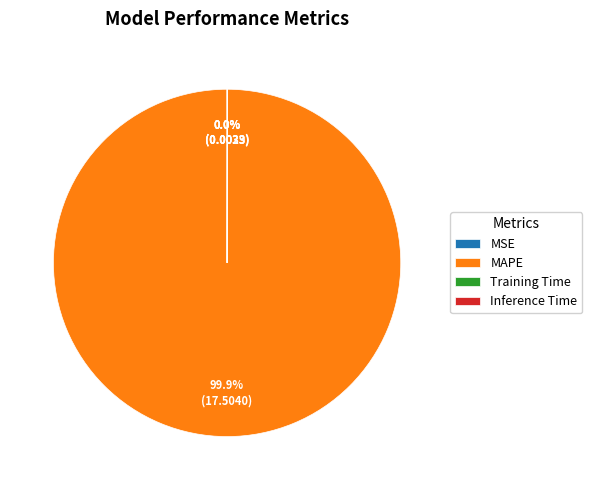

What is the largest slice in the pie chart?

MAPE